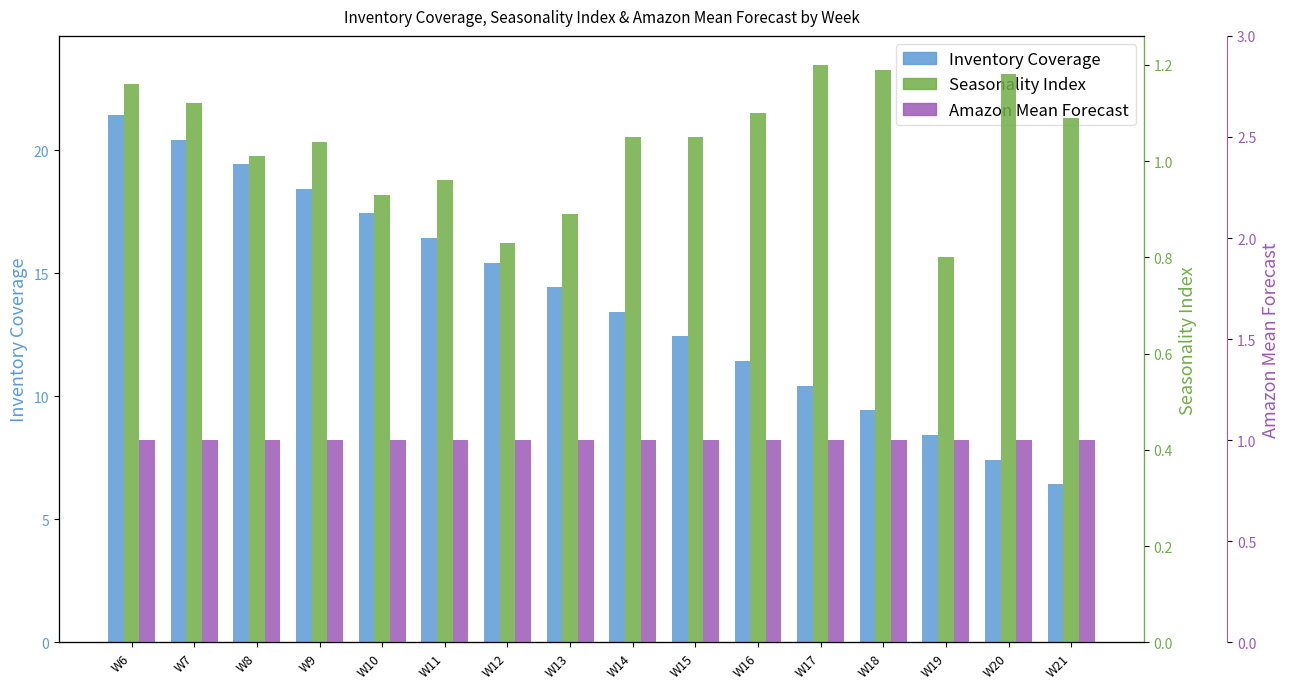

What is the maximum value for Seasonality Index?

1.2